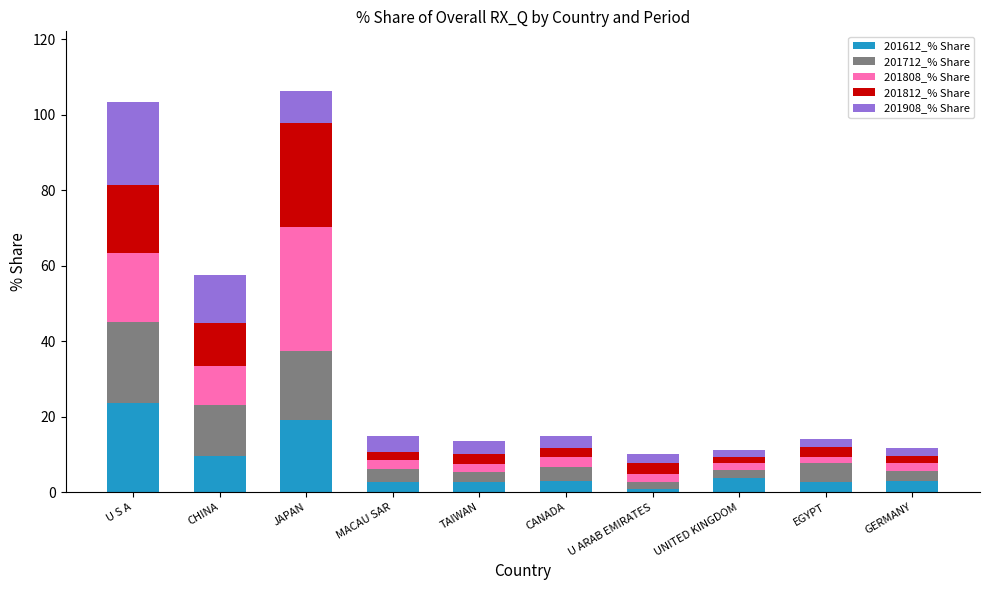

How many distinct data groups are displayed?

5